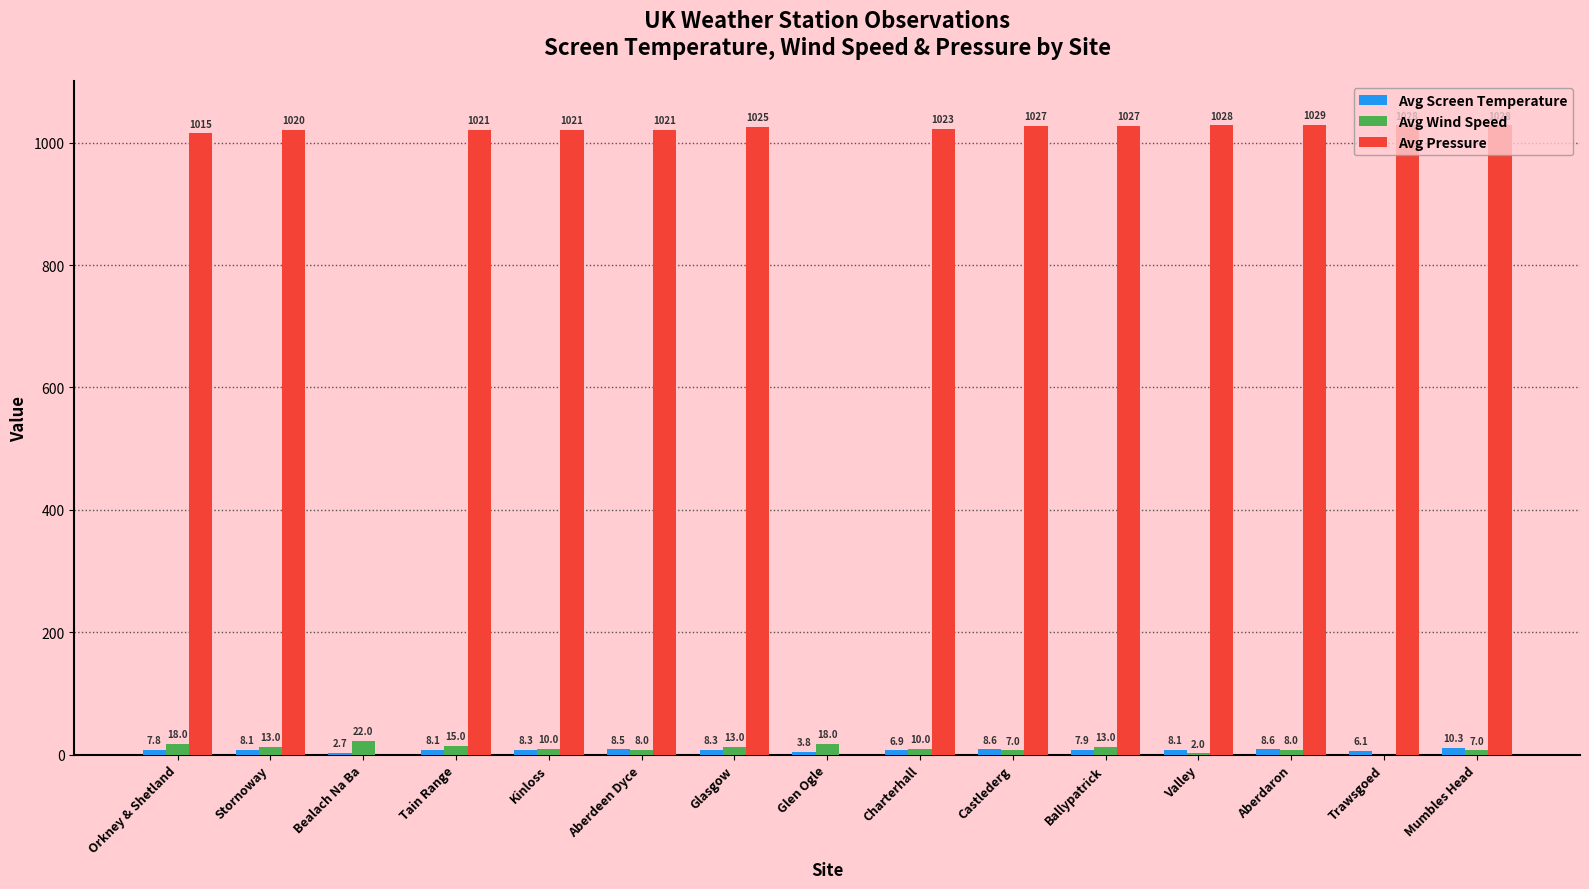

Count the number of data series in this chart.

3